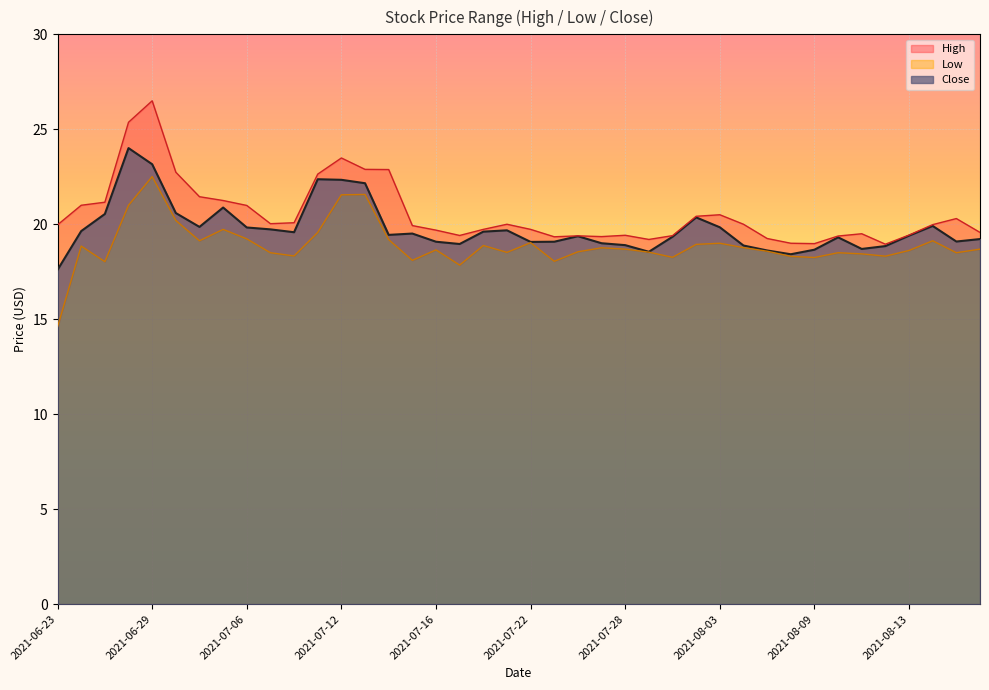

How many data points does each series have?

40